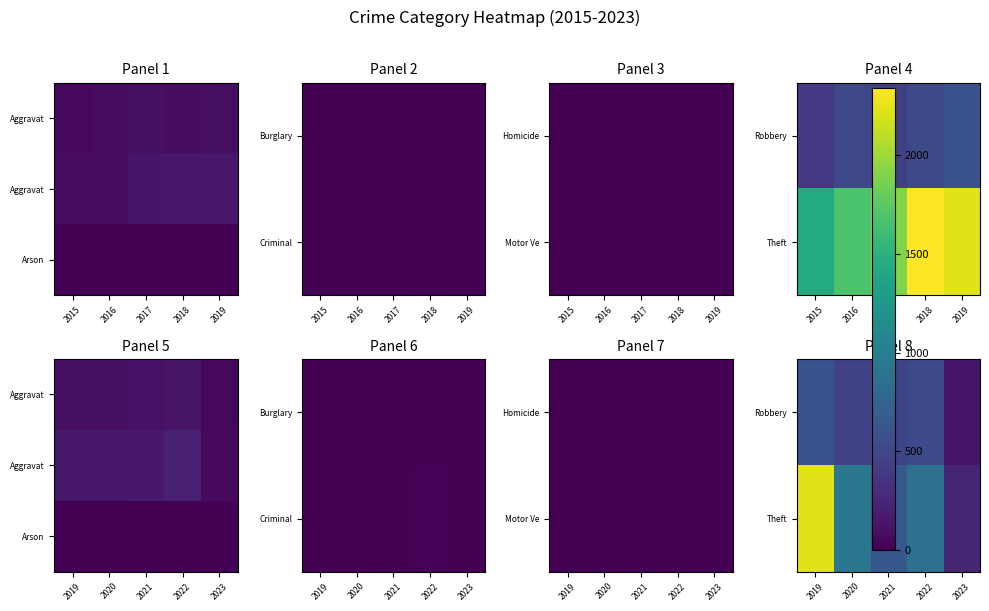

Which category has the highest value in the Robbery series?

2019